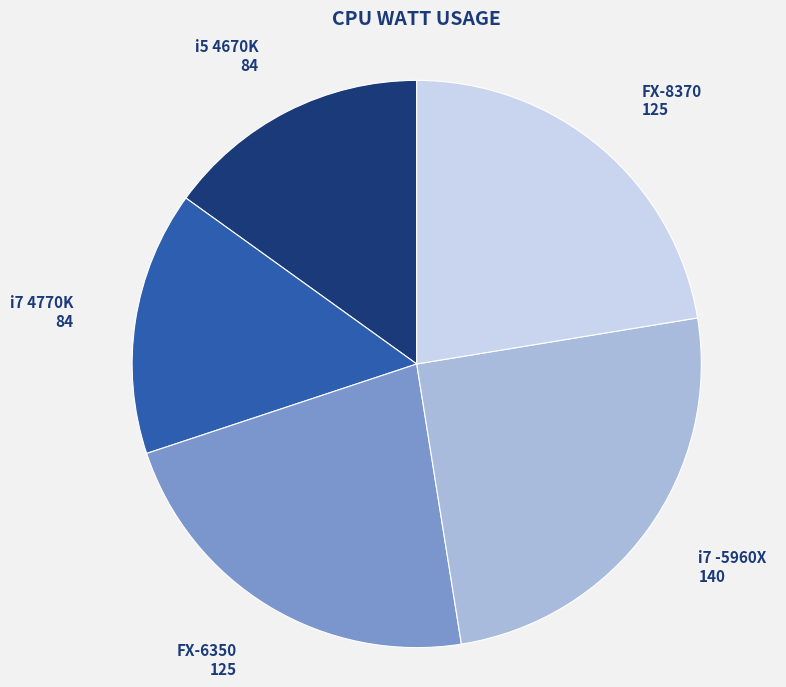

Does any single category account for the majority?

No